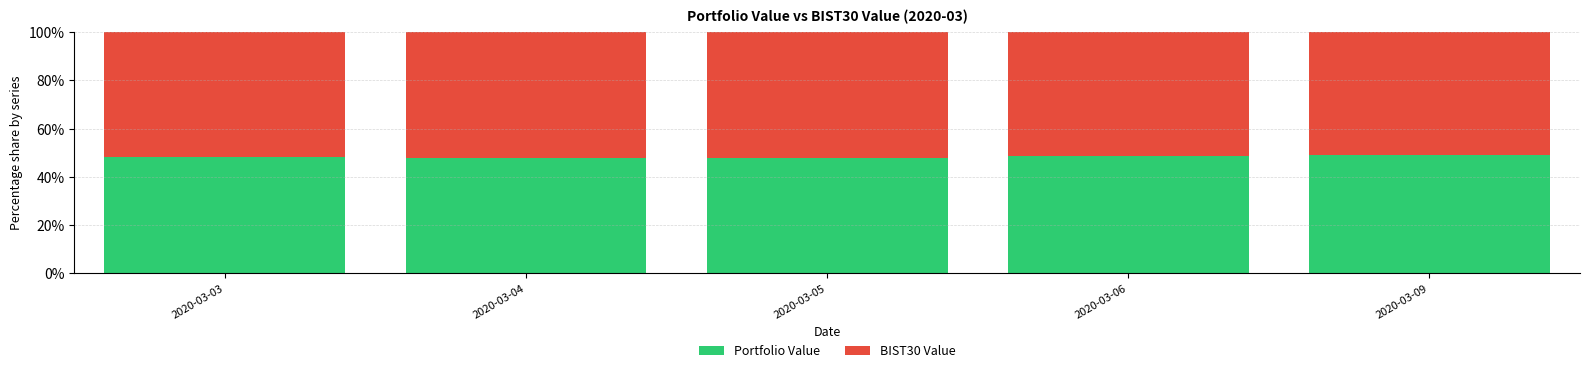

What is the sum of all Portfolio Value values?

241.5